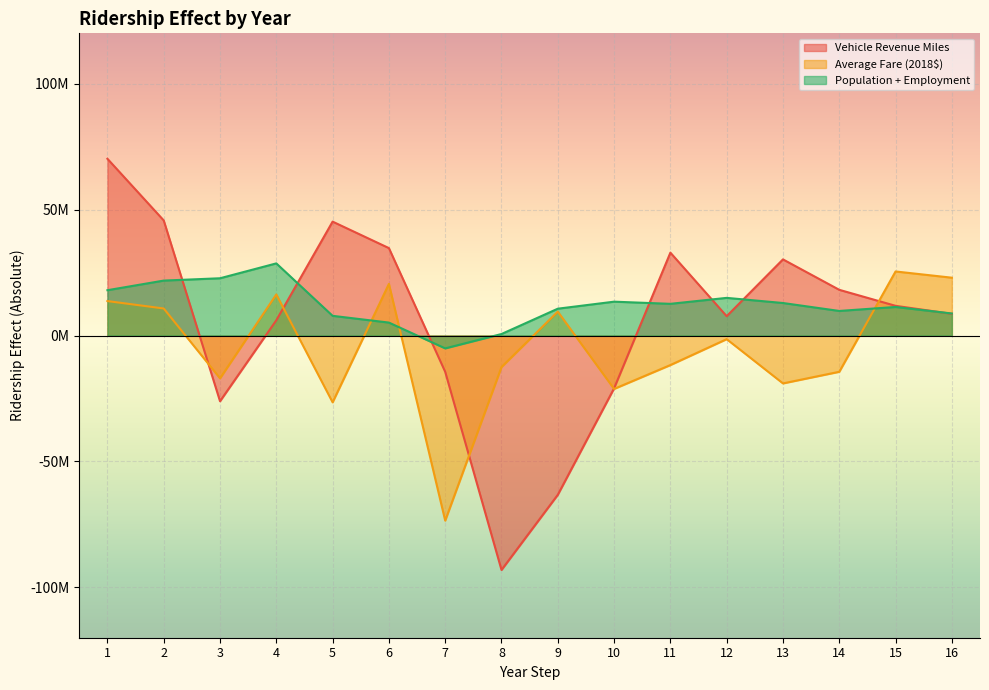

What is the difference between the second highest and second lowest values in the Vehicle Revenue Miles series?

108947814.3